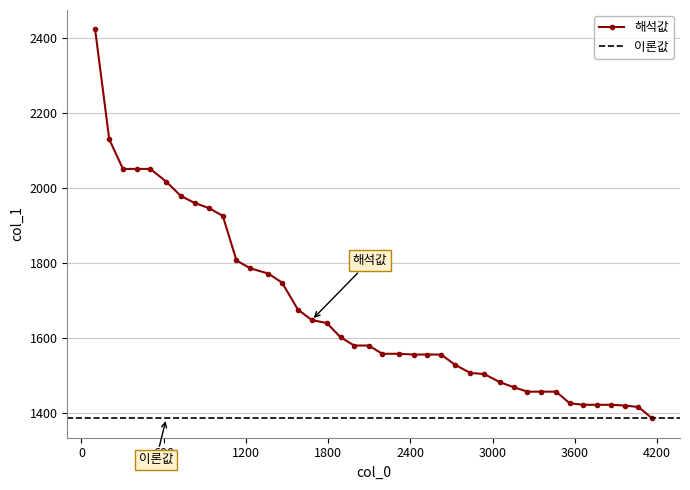

Reading left to right, list all the values displayed in this chart.

100=2423	203=2130	303=2051	403=2051	503=2051	619=2017	725=1979	827=1960	927=1947	1031=1926	1131=1807	1231=1786	1363=1772	1463=1748	1579=1676	1680=1648	1790=1640	1890=1602	1990=1580	2095=1580	2195=1558	2315=1558	2424=1556	2524=1556	2624=1556	2724=1529	2836=1507	2938=1504	3053=1482	3153=1469	3253=1457	3353=1457	3462=1457	3562=1426	3662=1422	3762=1422	3862=1422	3963=1420	4063=1416	4163=1386